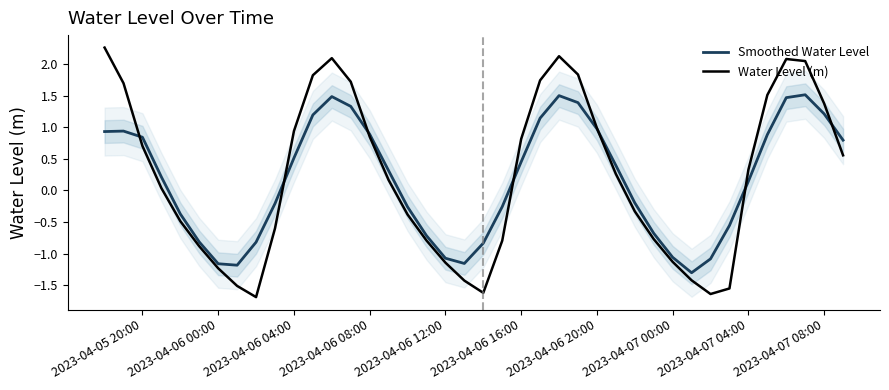

What is the difference between the second highest and minimum values in the Smoothed Water Level series?

2.8